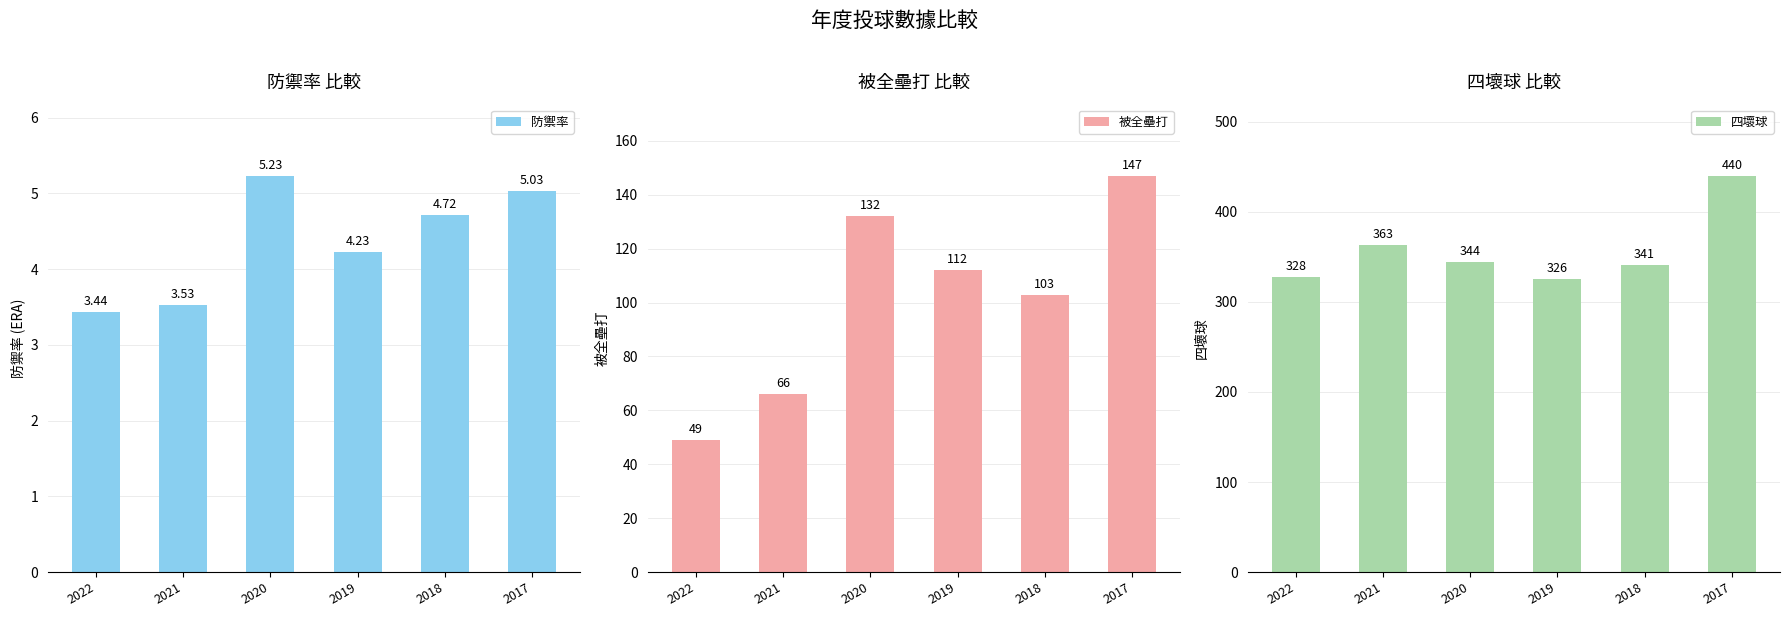

How many values in the 防禦率 series are below 4?

2